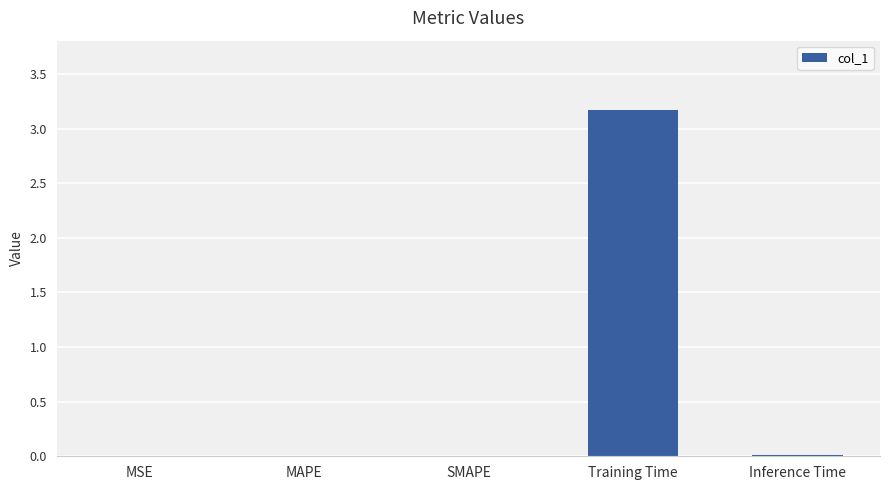

Is it true that the value at Training Time is 3.2?

True